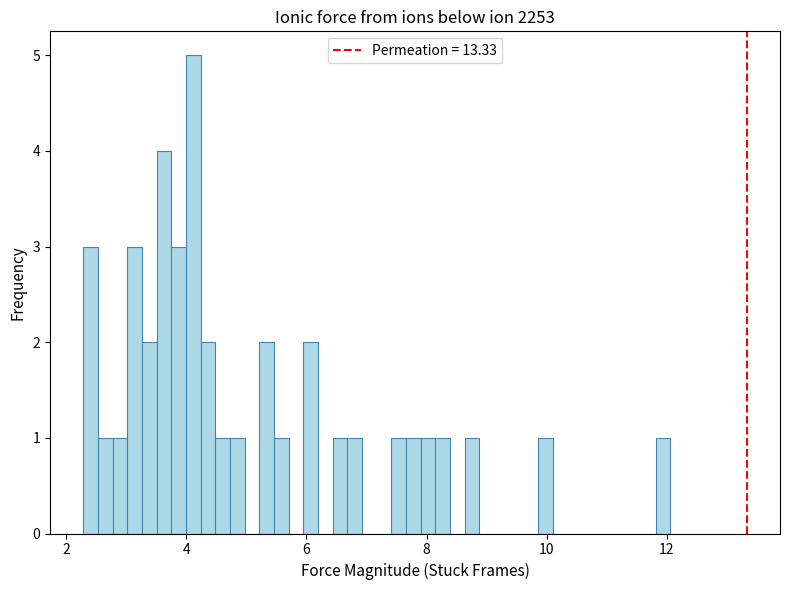

Read against the x-axis, roughly where is the centre of the tallest bar?

4.2